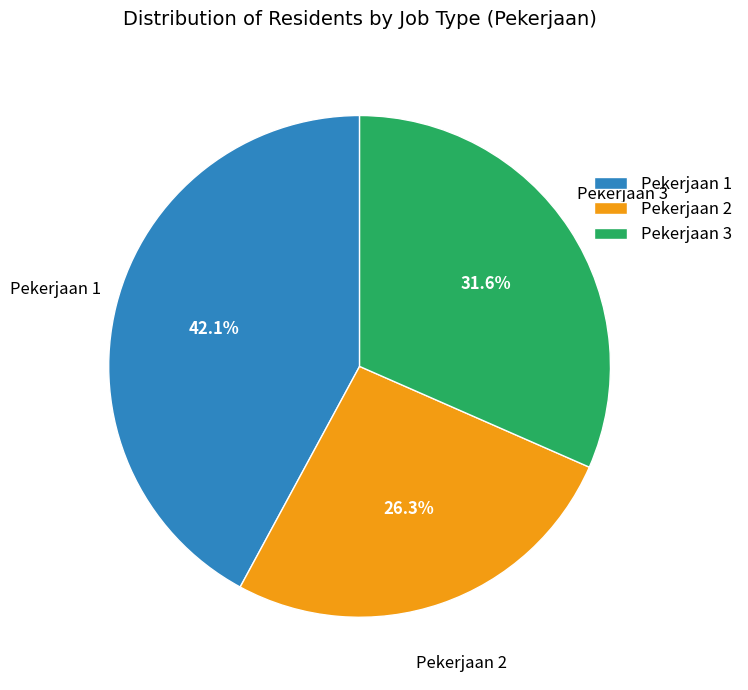

Combined, what portion of the pie is Pekerjaan 3 and Pekerjaan 1?

73.7%